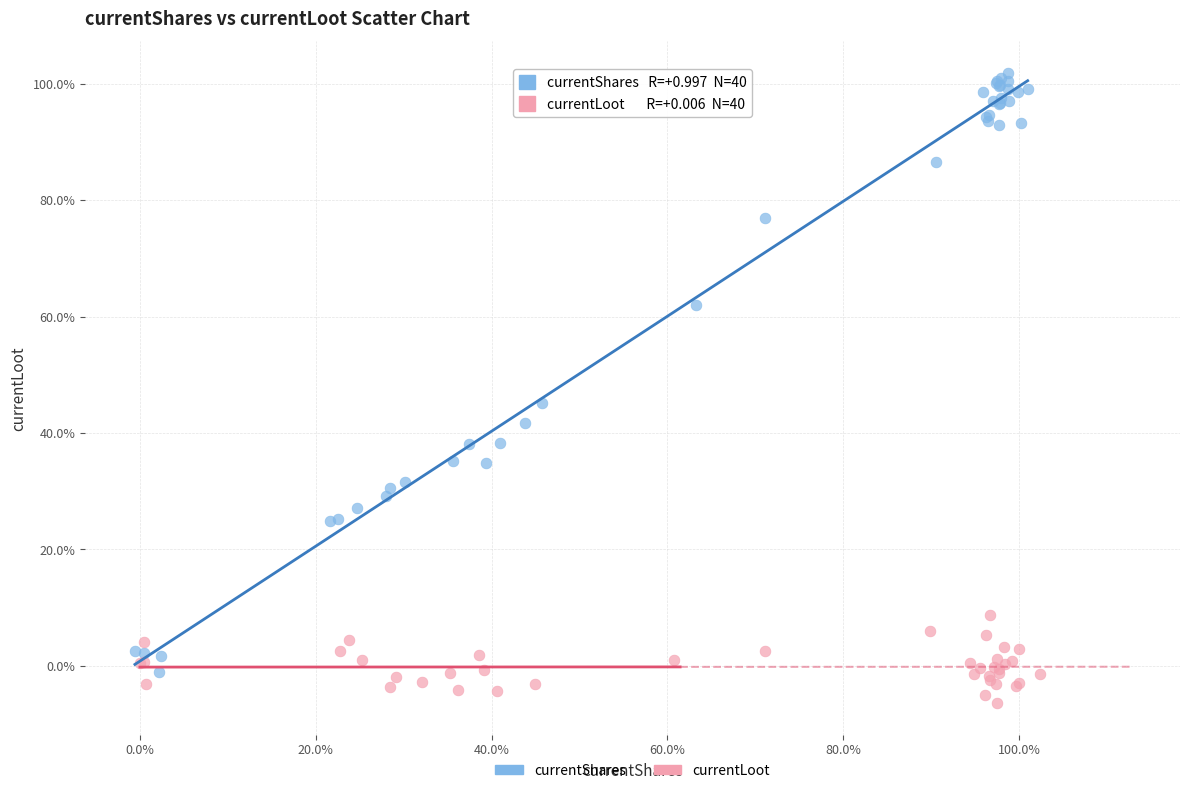

Which series contains the lowest Y value?

currentLoot